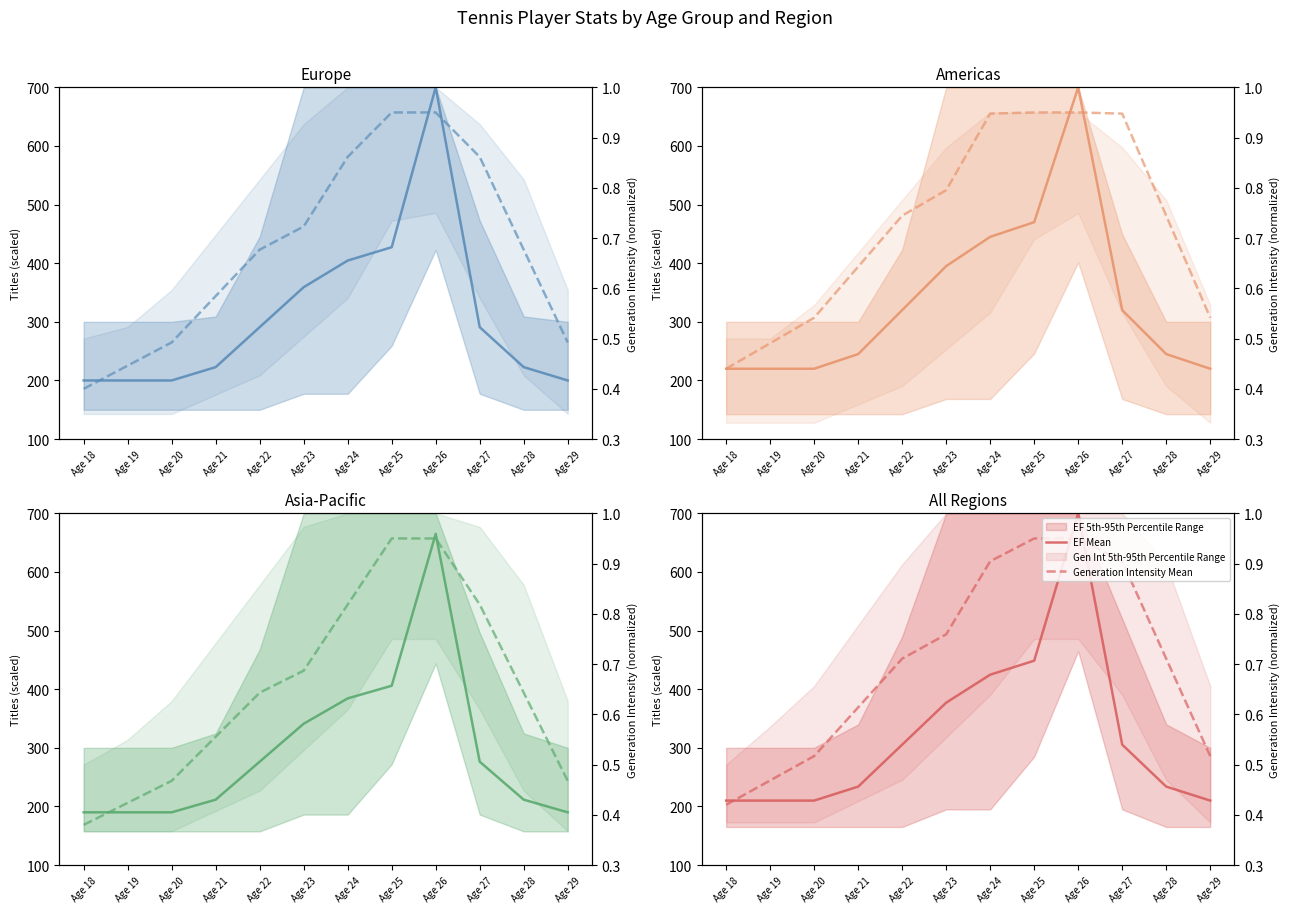

What is the sum of the EF Mean values at Age 28 and Age 23?

610.9